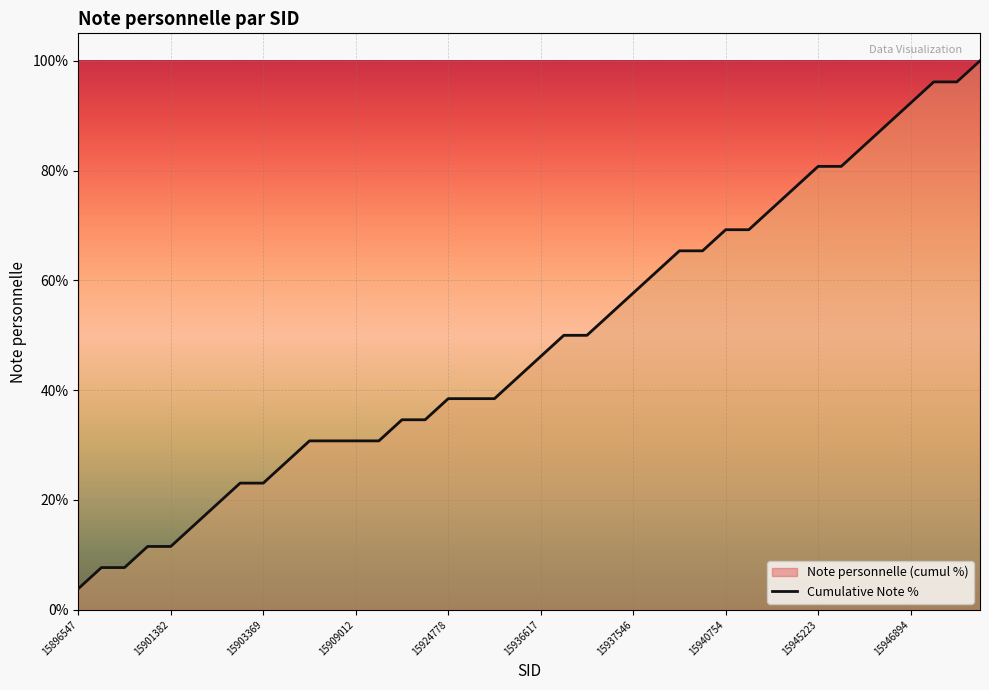

At which label does the data first exceed 46?

15936617